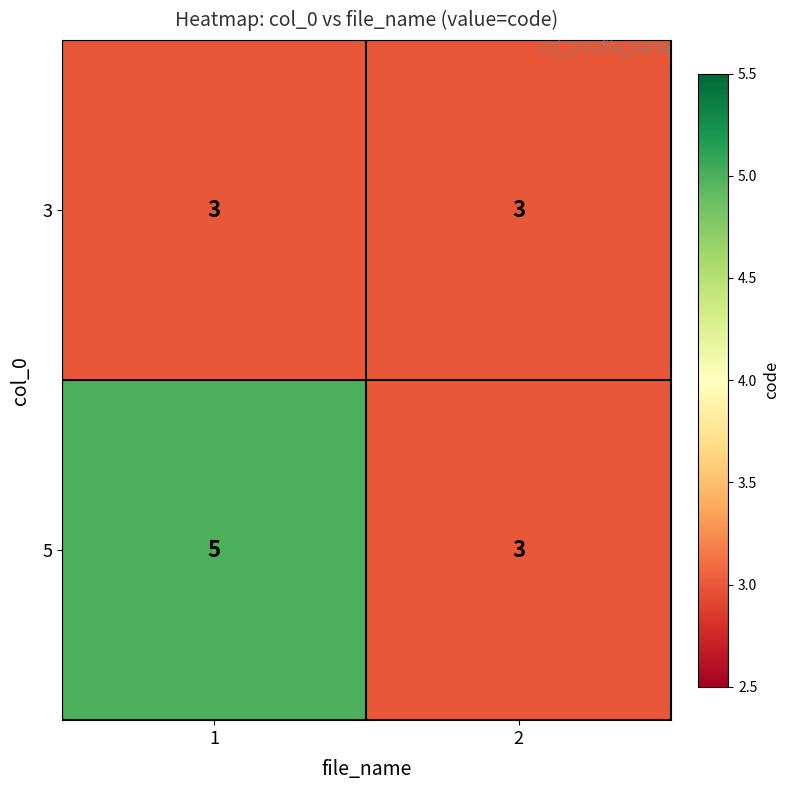

The 3 series shows 3 at 2. True or false?

True